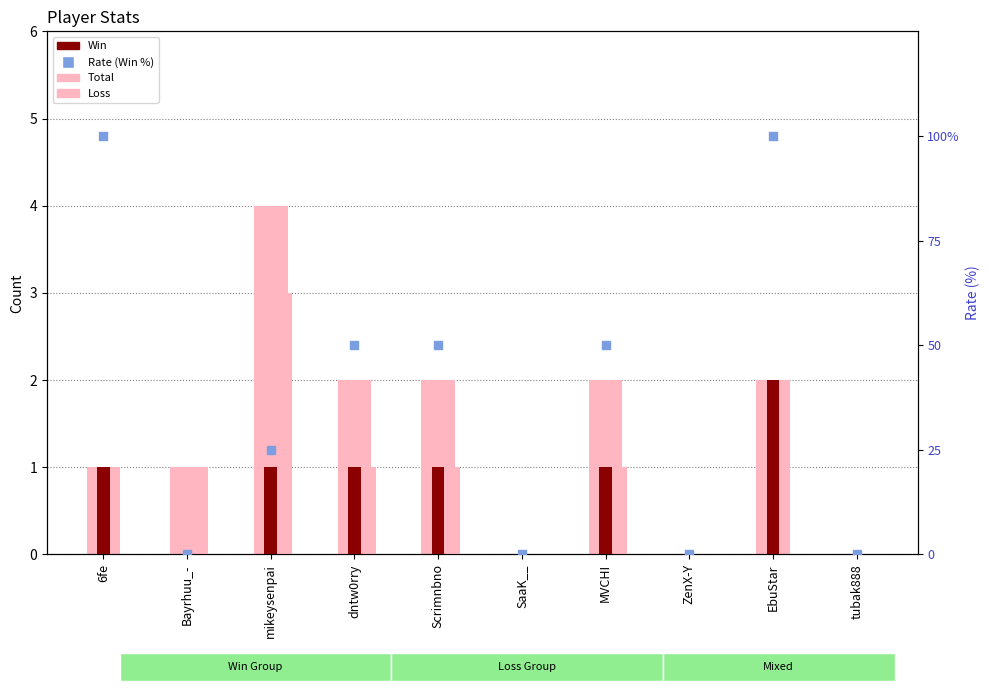

Which series contains the lowest Y value?

Total